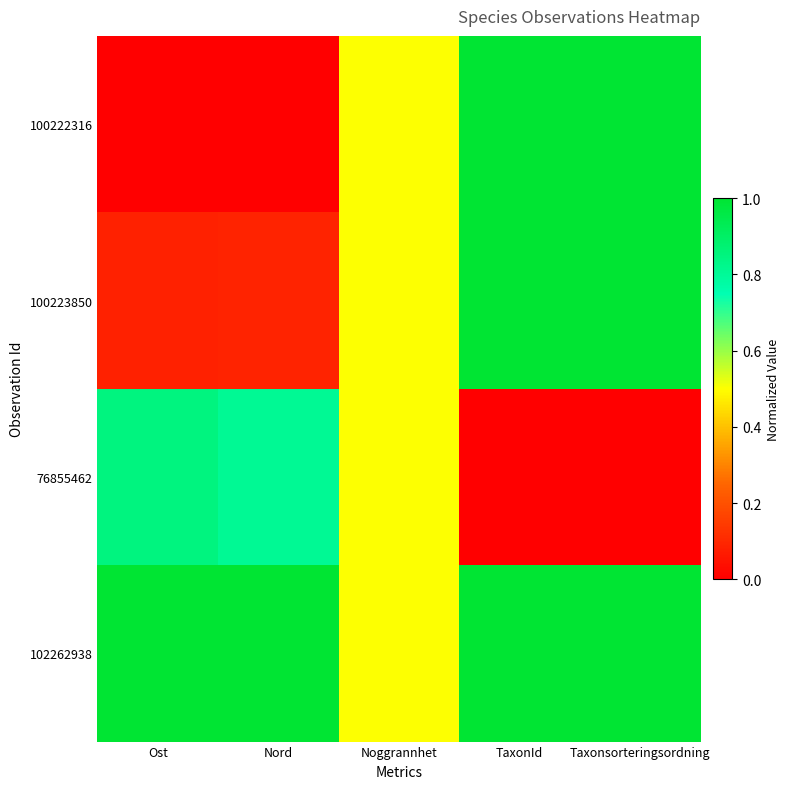

Which label corresponds to the smallest value in the chart?

Ost